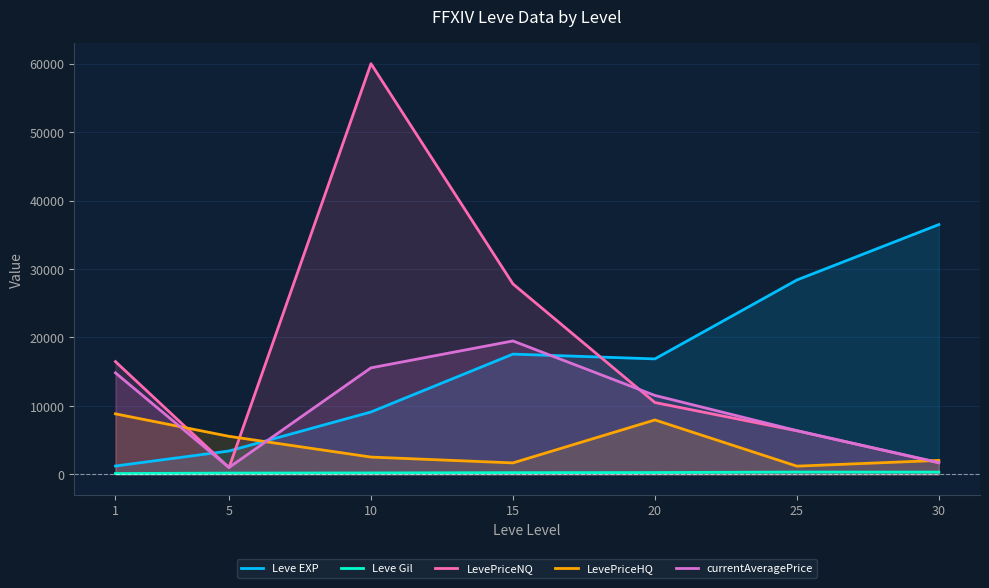

The LevePriceHQ series shows 13679.1 at 1. True or false?

False